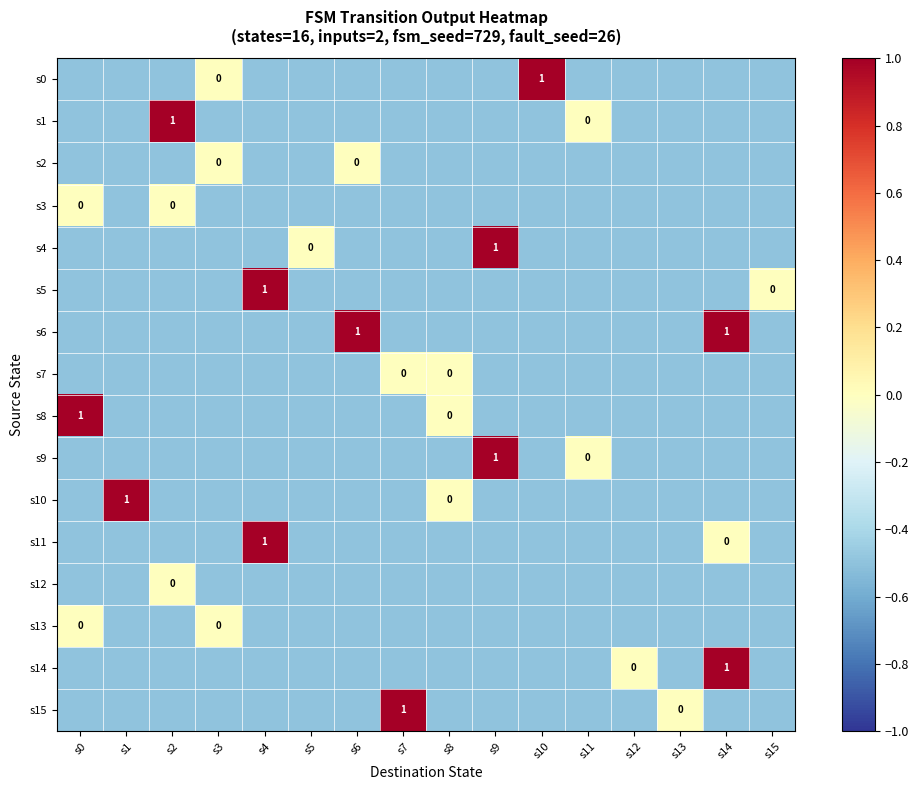

At which category is the sum across all series the highest?

s14